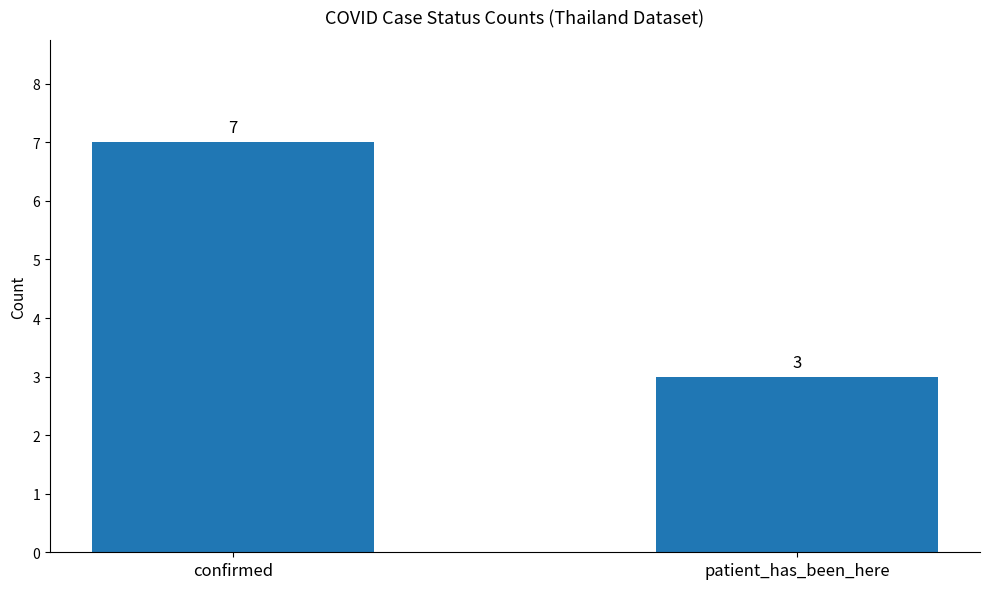

What is the difference between the maximum and minimum values?

4